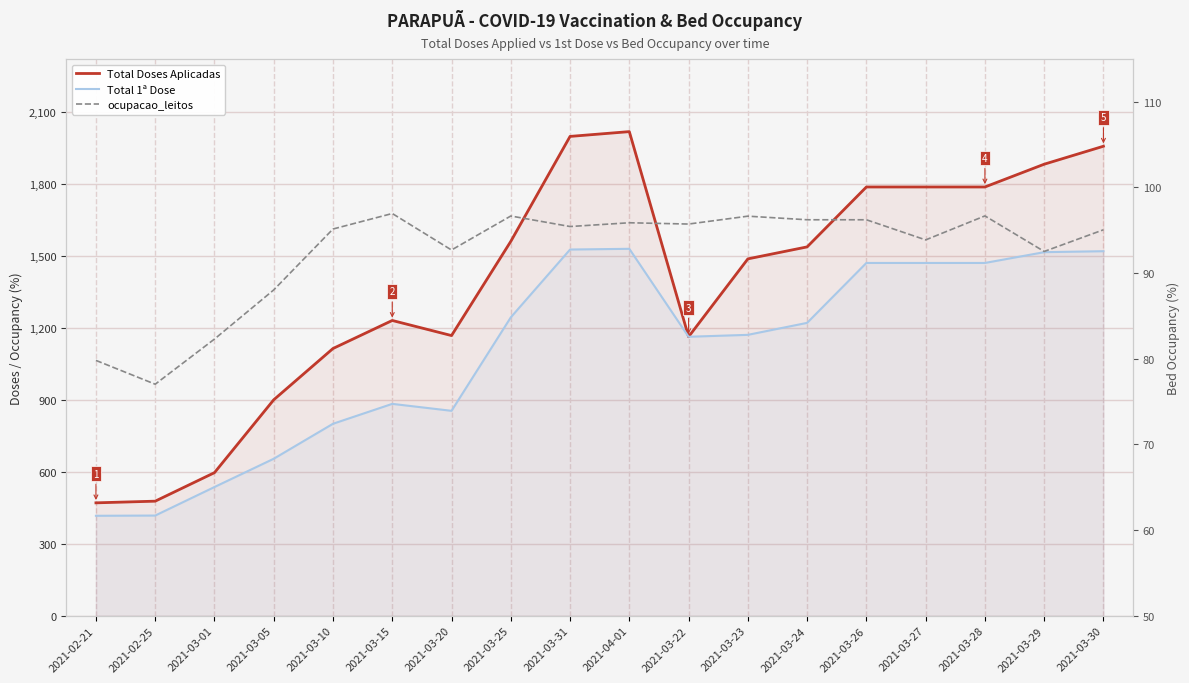

True or false: Total Doses Aplicadas and Total 1ª Dose cross at least once.

False